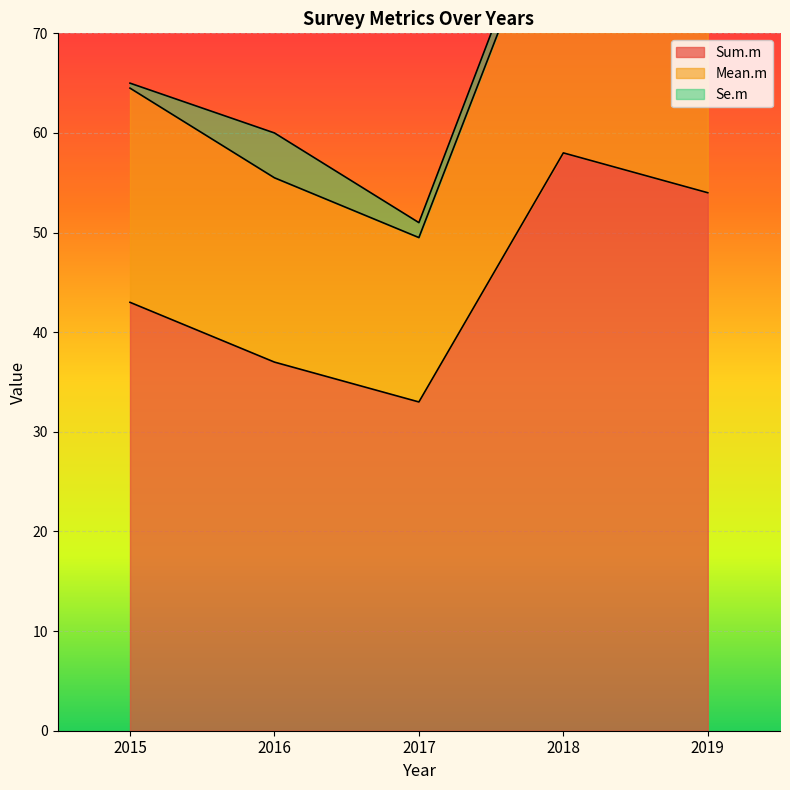

What is the difference between the Sum.m values at 2015 and 2017?

10